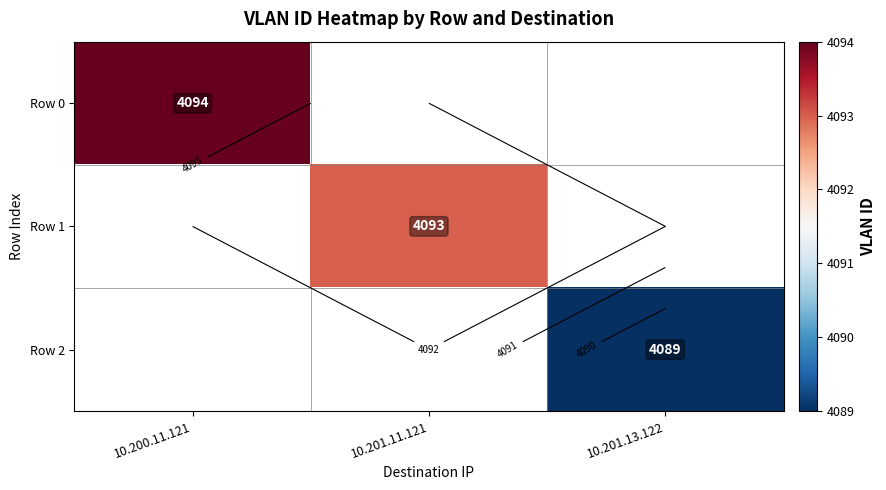

What is the smallest value displayed?

4089.0